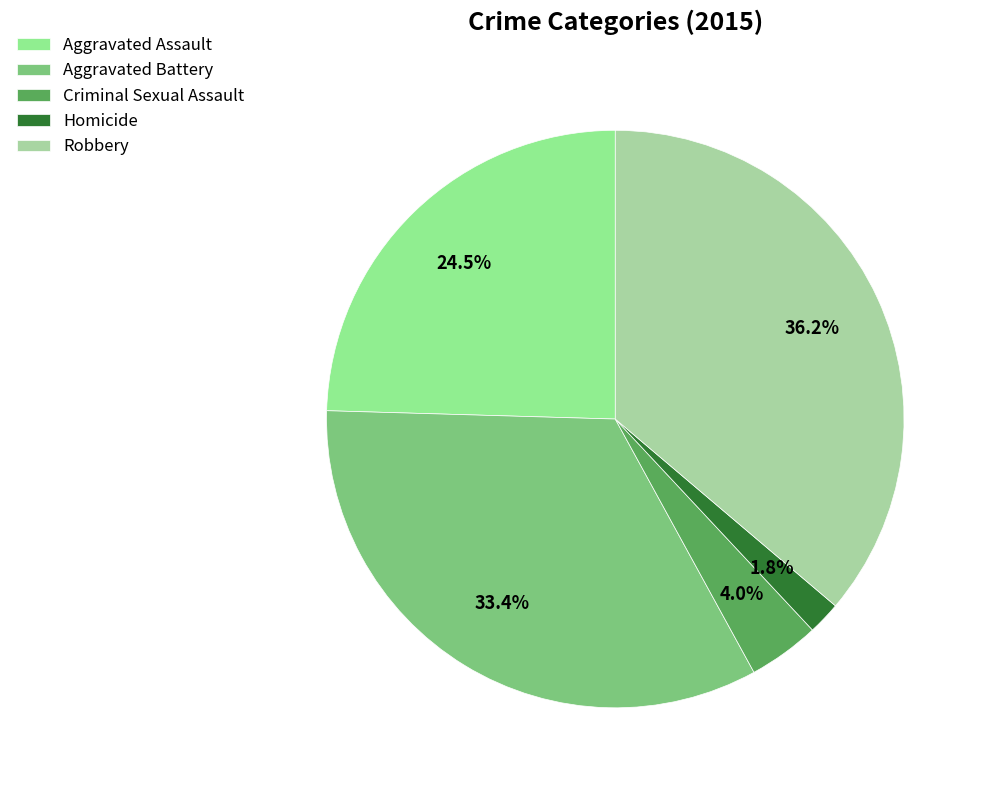

The Aggravated Battery slice represents 33% of the pie. True or false?

True